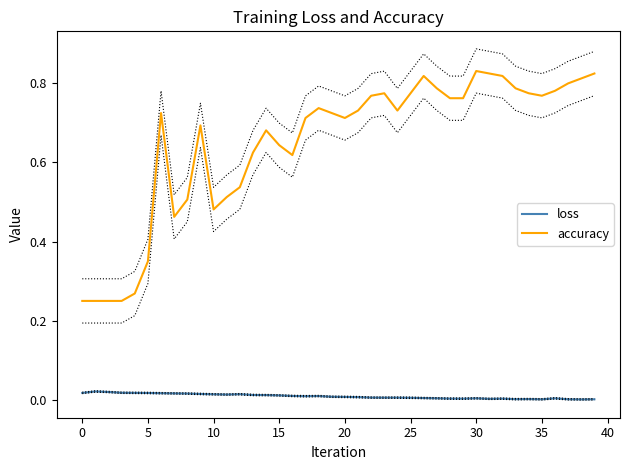

Reading left to right, list all the values displayed in this chart.

loss: 0.0	0.0	0.0	0.0	0.0	0.0	0.0	0.0	0.0	0.0	0.0	0.0	0.0	0.0	0.0	0.0	0.0	0.0	0.0	0.0	0.0	0.0	0.0	0.0	0.0	0.0	0.0	0.0	0.0	0.0	0.0	0.0	0.0	0.0	0.0	0.0	0.0	0.0	0.0	0.0
accuracy: 0.2	0.2	0.2	0.2	0.3	0.3	0.7	0.5	0.5	0.7	0.5	0.5	0.5	0.6	0.7	0.6	0.6	0.7	0.7	0.7	0.7	0.7	0.8	0.8	0.7	0.8	0.8	0.8	0.8	0.8	0.8	0.8	0.8	0.8	0.8	0.8	0.8	0.8	0.8	0.8